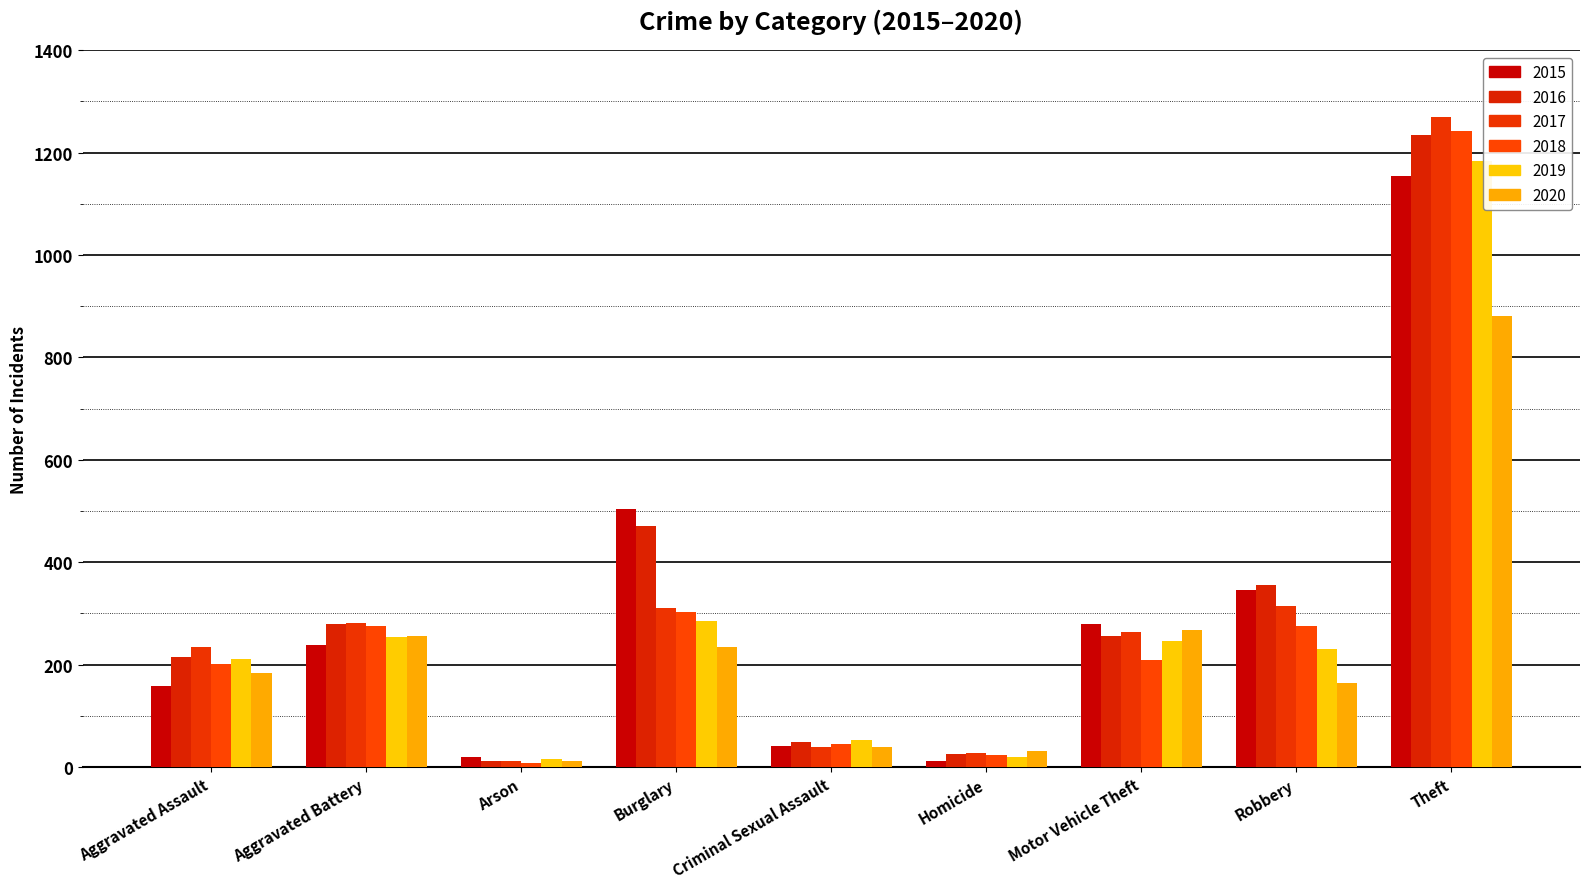

Which category has the lowest value across all series?

Arson